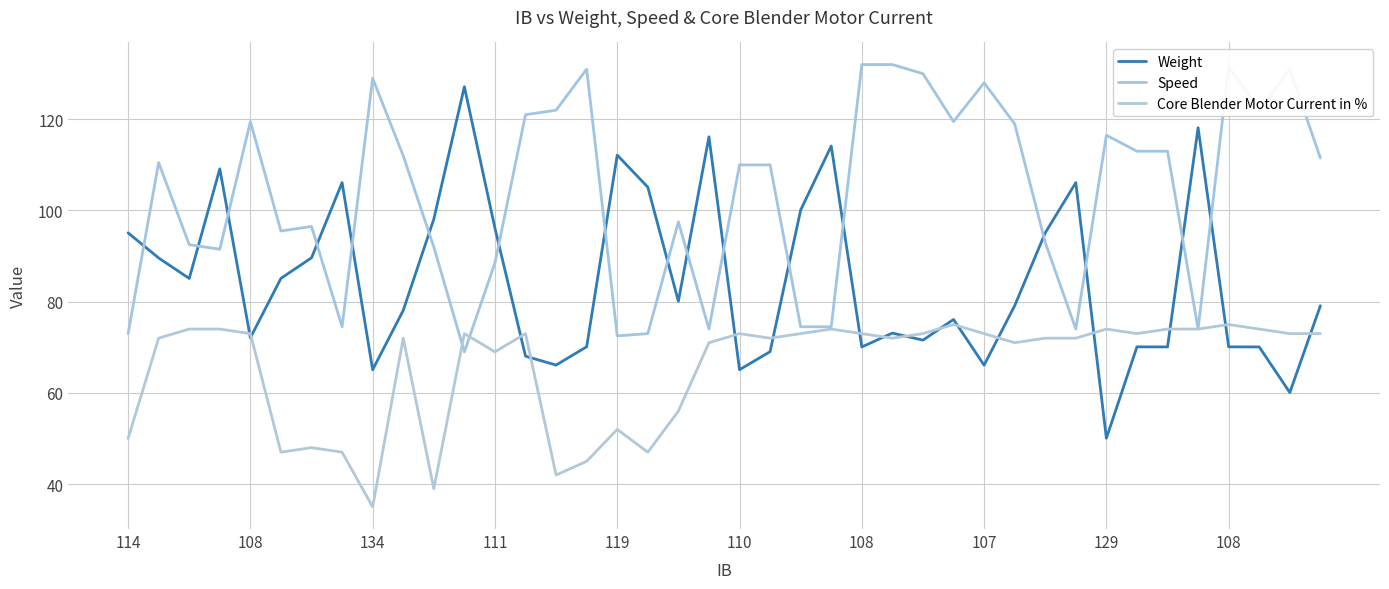

Reading left to right, transcribe all the data shown in this chart.

Weight: 95.1	89.6	85.1	109.1	72.1	85.1	89.6	106.1	65.1	78.1	98.1	127.1	96.1	68.1	66.1	70.1	112.1	105.1	80.1	116.2	65.1	69.1	100.1	114.1	70.1	73.1	71.6	76.1	66.1	79.1	95.1	106.1	50.1	70.1	70.1	118.1	70.1	70.1	60.1	79.1
Speed: 73.0	110.5	92.5	91.5	119.5	95.5	96.5	74.5	129.0	112.0	92.0	69.0	88.5	121.0	122.0	131.0	72.5	73.0	97.5	74.0	110.0	110.0	74.5	74.5	132.0	132.0	130.0	119.5	128.0	119.0	93.0	74.0	116.5	113.0	113.0	74.0	131.5	122.0	131.0	111.5
Core Blender Motor Current in %: 50.0	72.0	74.0	74.0	73.0	47.0	48.0	47.0	35.0	72.0	39.0	73.0	69.0	73.0	42.0	45.0	52.0	47.0	56.0	71.0	73.0	72.0	73.0	74.0	73.0	72.0	73.0	75.0	73.0	71.0	72.0	72.0	74.0	73.0	74.0	74.0	75.0	74.0	73.0	73.0